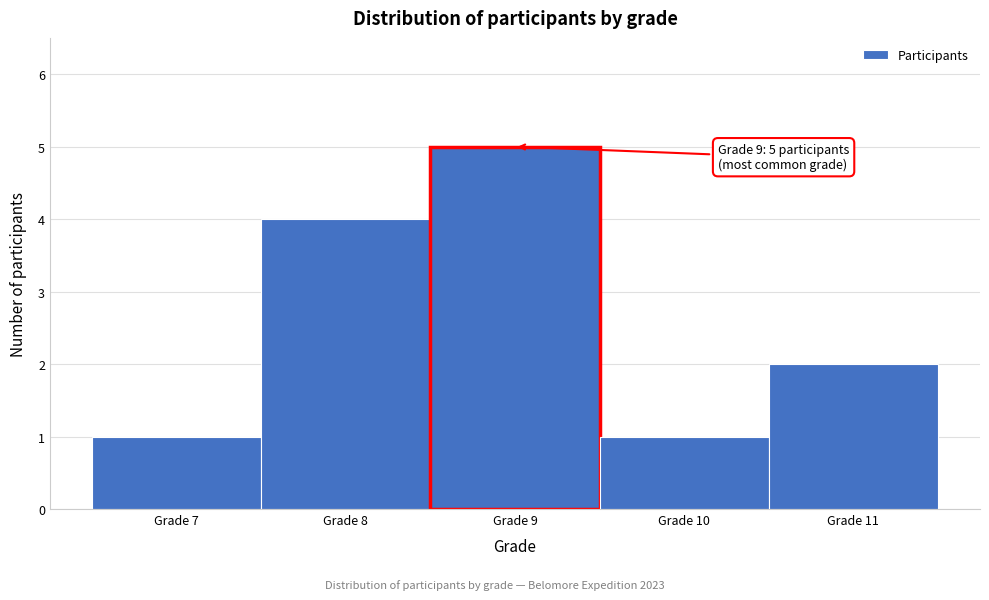

Over which range of the x-axis is the bar tallest?

8.5 to 9.5